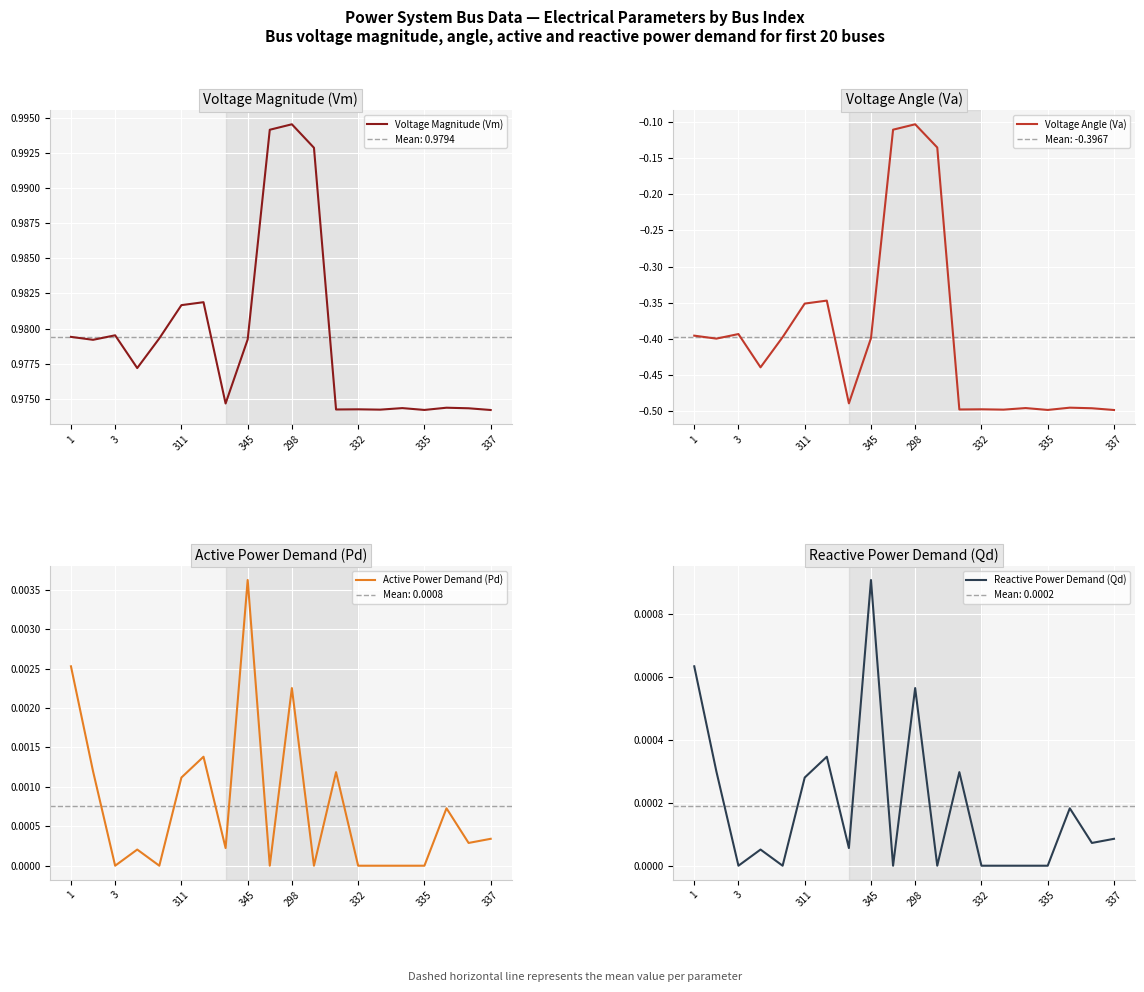

How many categories are shown in the chart?

20